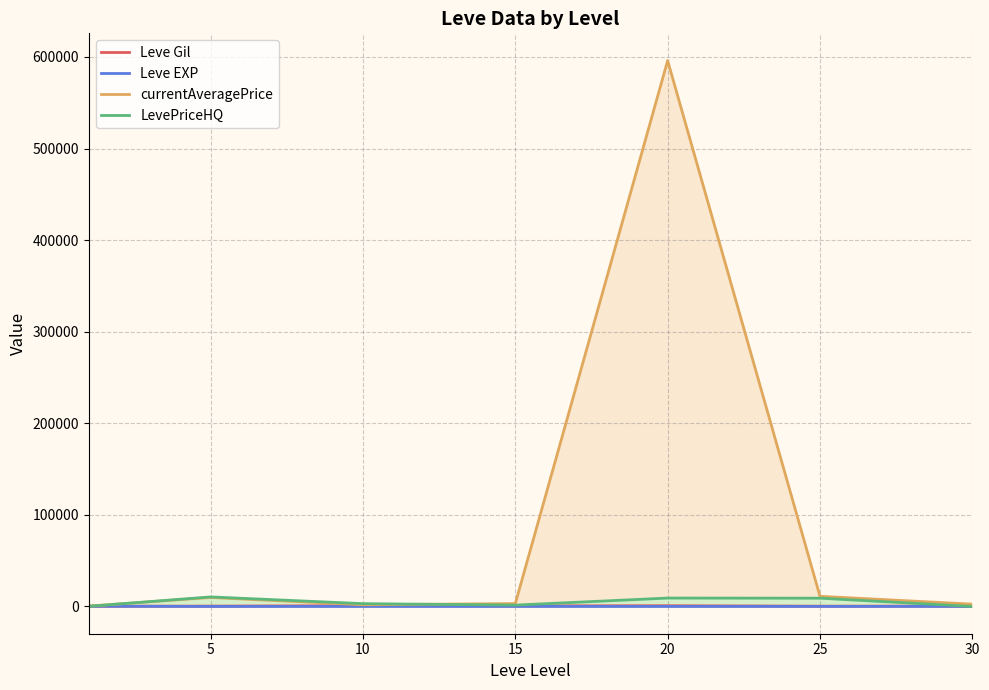

Rank the series at 30 from lowest to highest value.

LevePriceHQ, Leve EXP, Leve Gil, currentAveragePrice